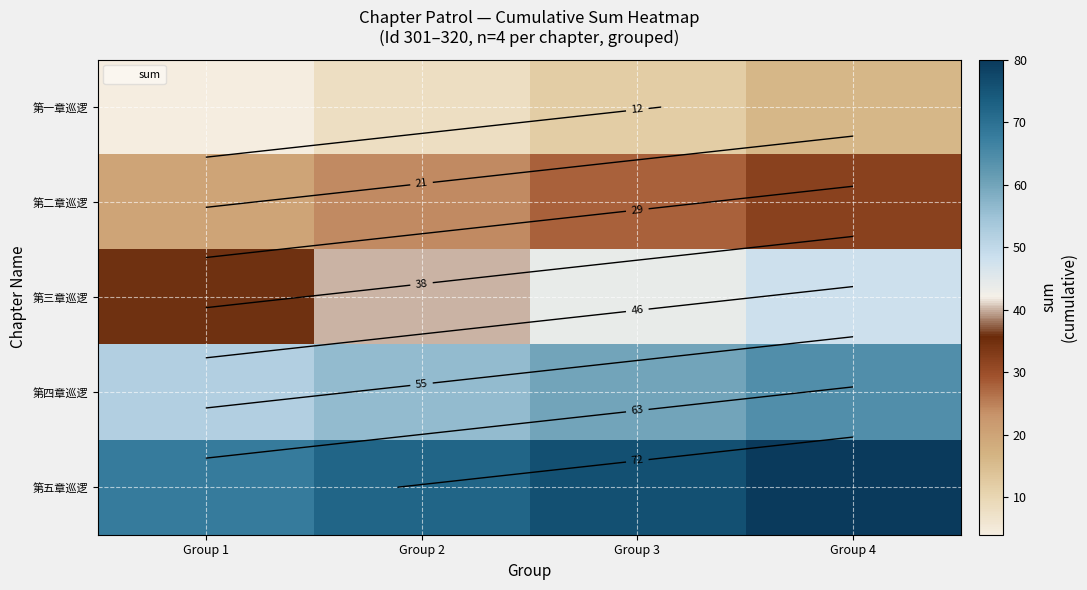

At which category does the chart reach its minimum across all series?

Group 1